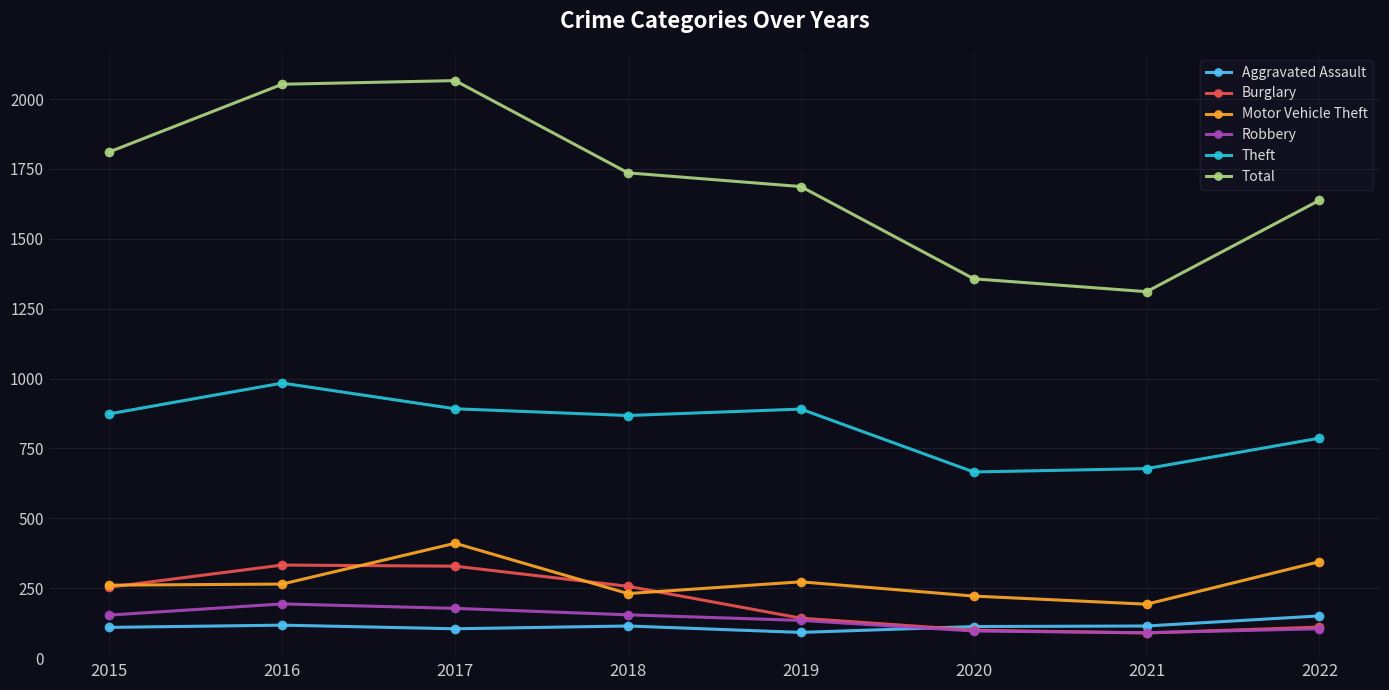

Is the value of Total at 2017 greater than the value of Burglary at 2017?

Yes